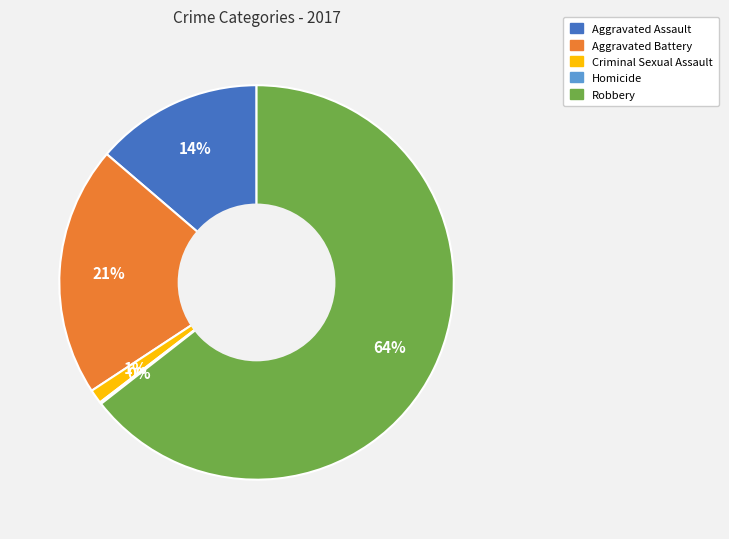

To the nearest percent, what percentage of the pie is Robbery?

64%